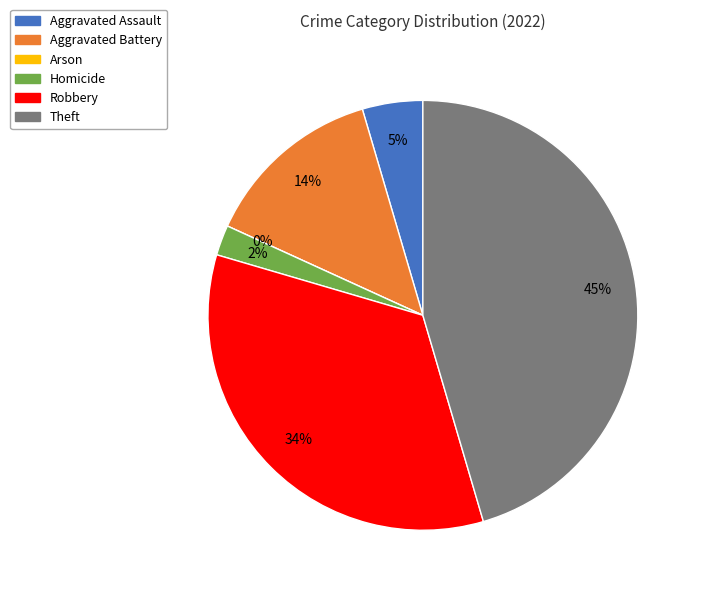

True or false: Aggravated Battery accounts for 14% of the total.

True